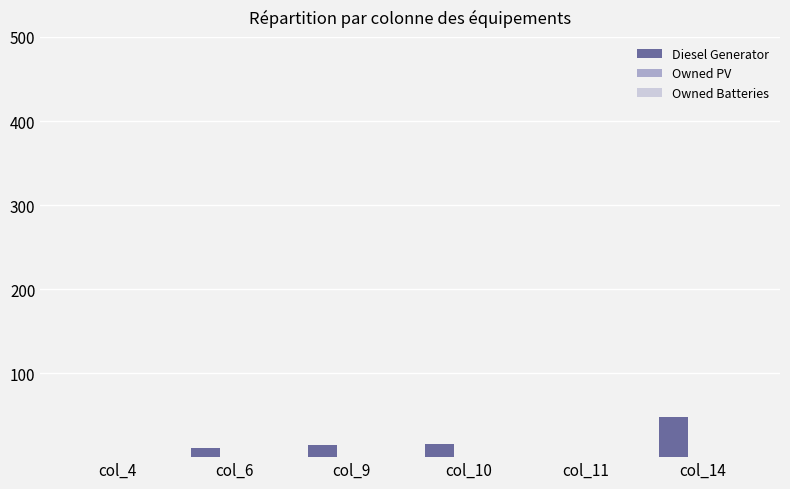

At which category does the chart reach its peak across all series?

col_14